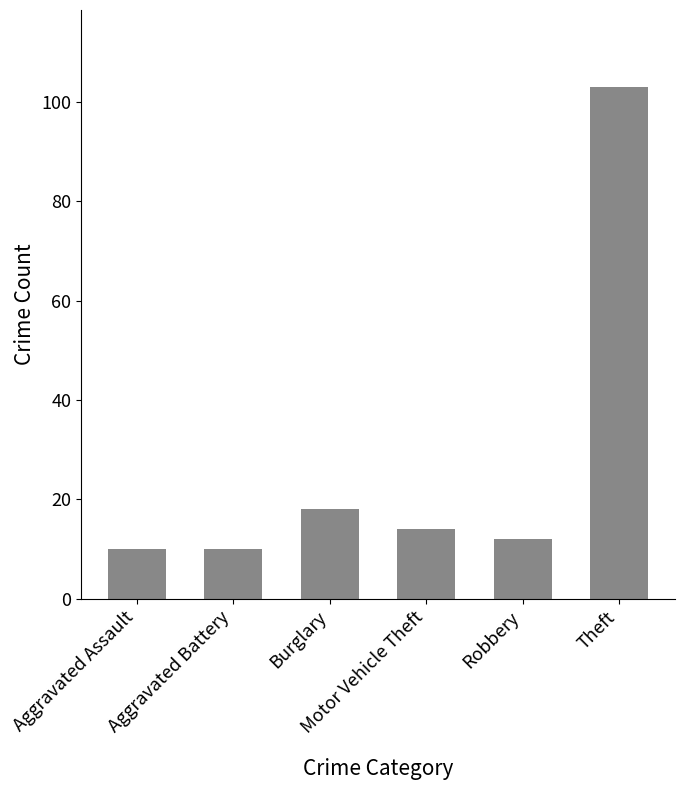

What is the difference between the maximum and minimum values?

93